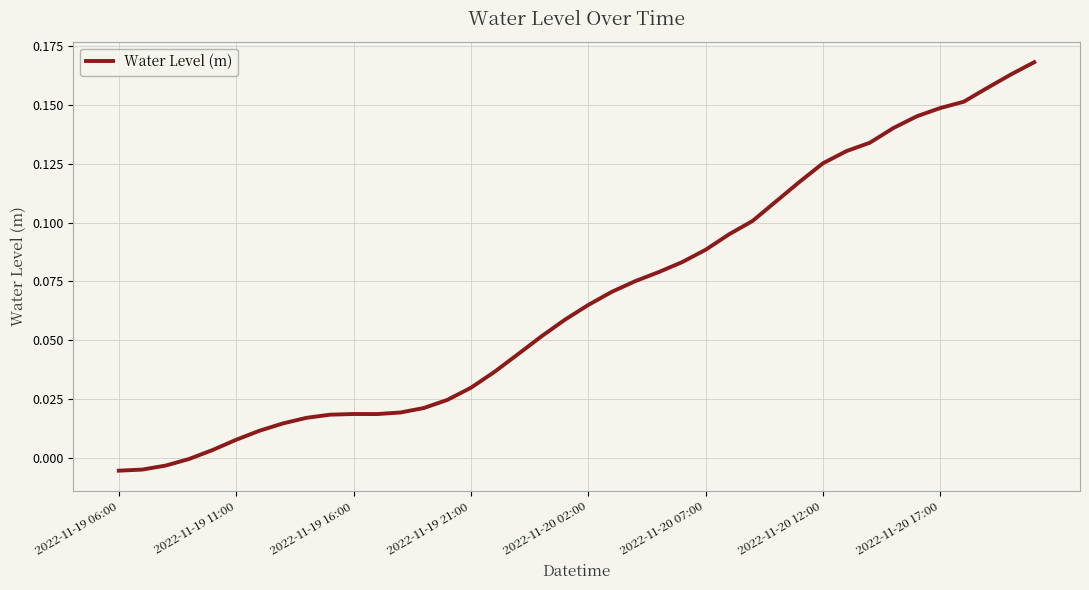

Is this an area chart (filled region under the line)?

No